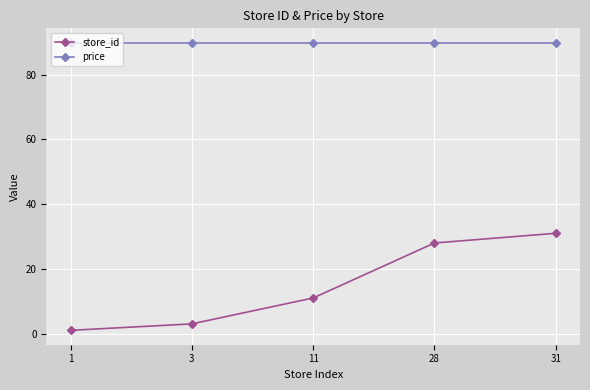

What is the spread (max minus min) of values at 31?

58.9